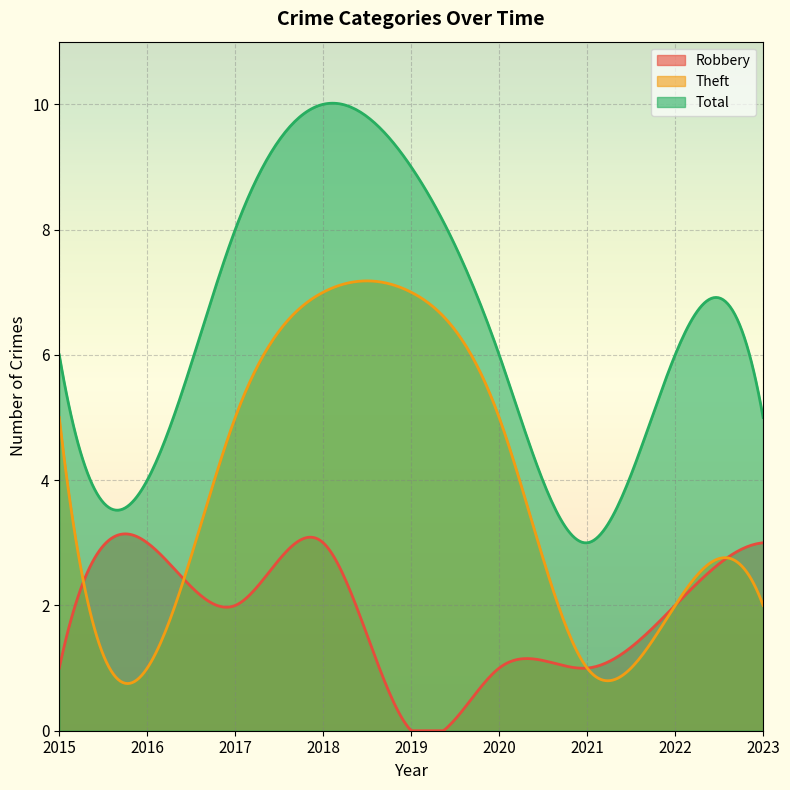

Reading left to right, list all the values displayed in this chart.

Robbery: 1	3	2	3	0	1	1	2	3
Theft: 5	1	5	7	7	5	1	2	2
Total: 6	4	8	10	9	6	3	6	5